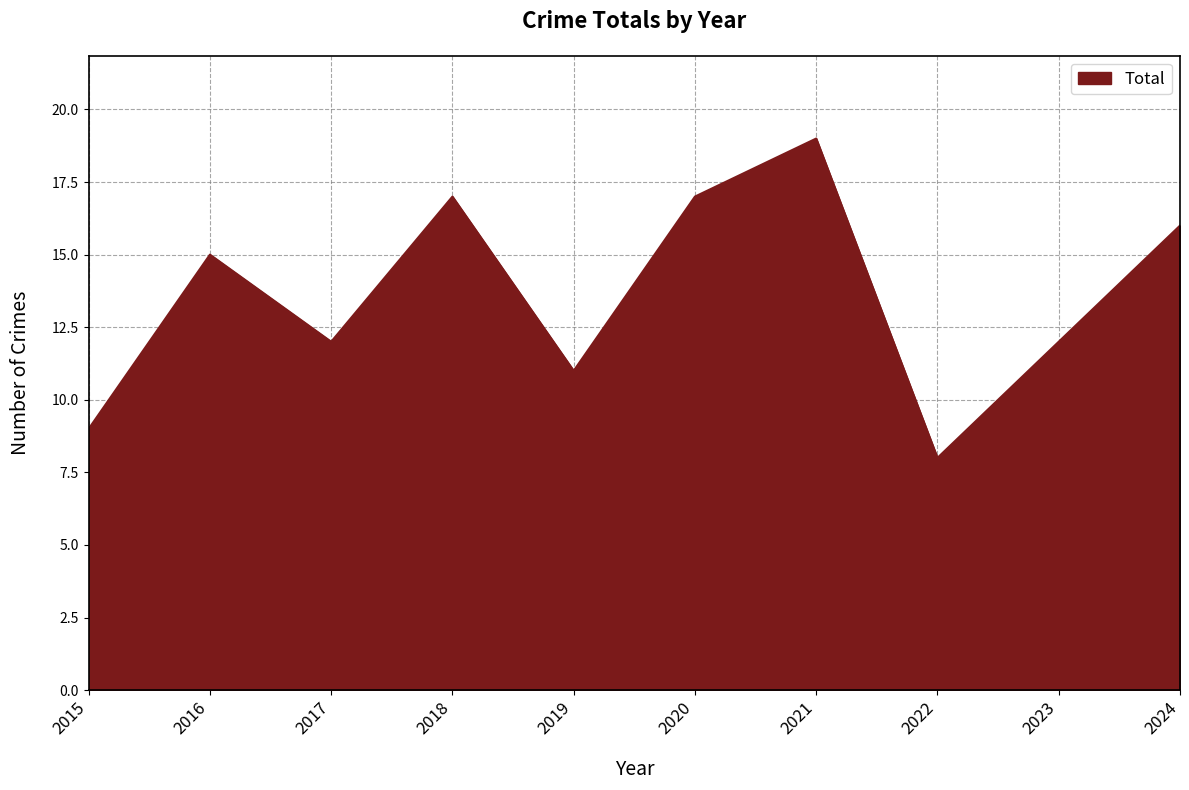

Reading left to right, extract all data points from this chart.

9	15	12	17	11	17	19	8	12	16